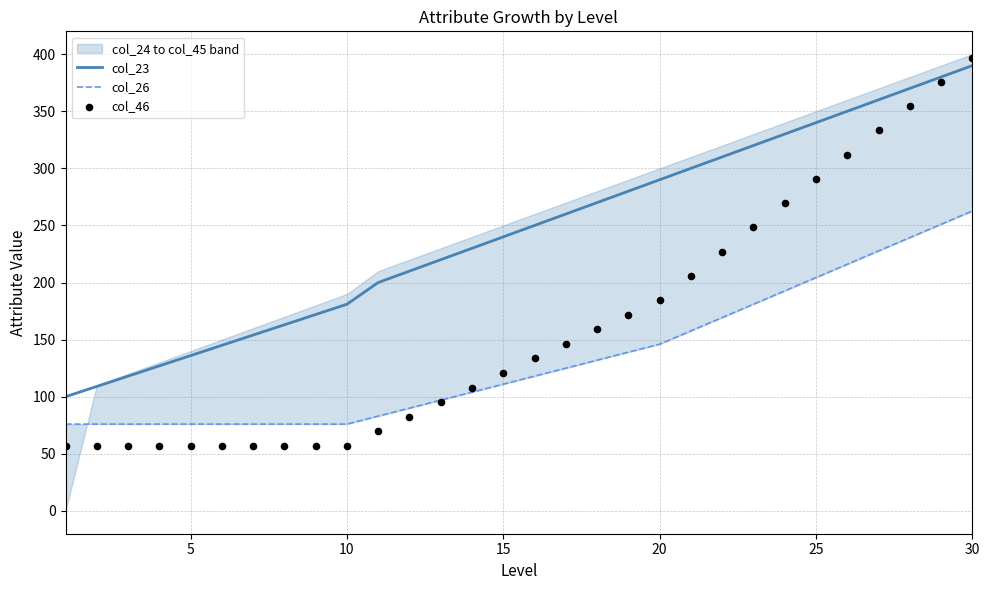

Which series has the largest total across all categories?

col_23